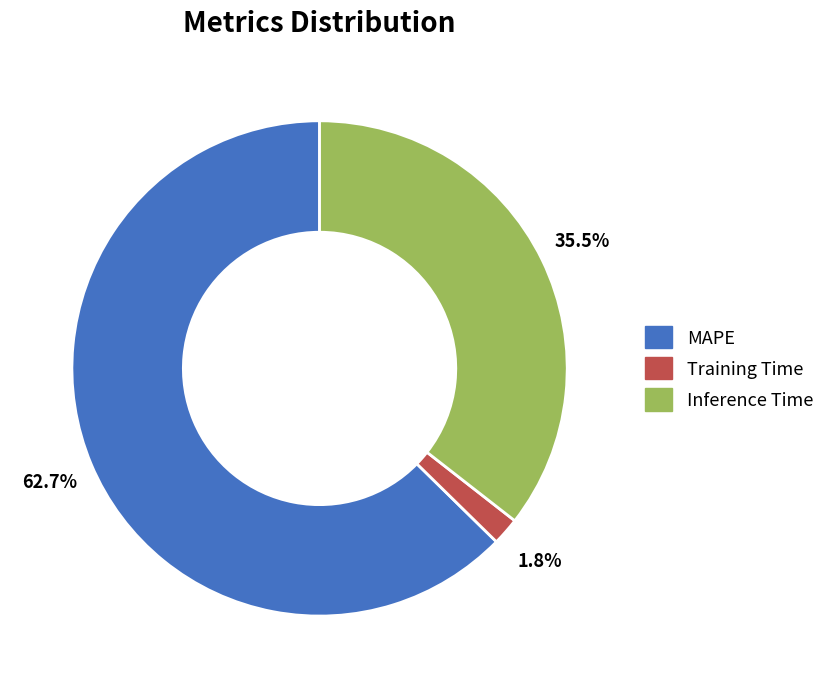

Rank the categories by value from lowest to highest.

Training Time, Inference Time, MAPE